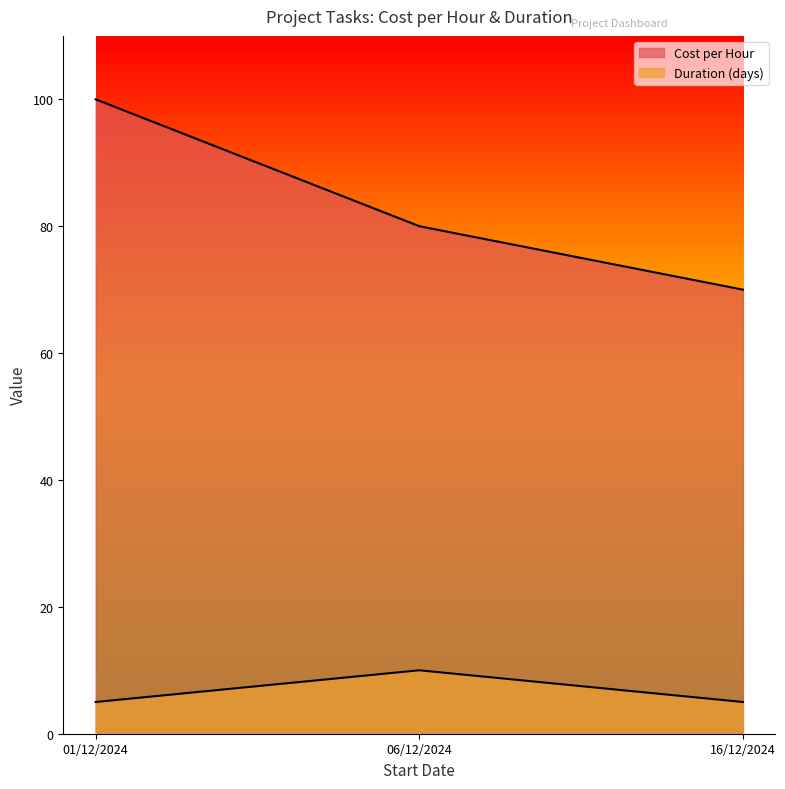

Read the Duration (days) value at 16/12/2024.

5